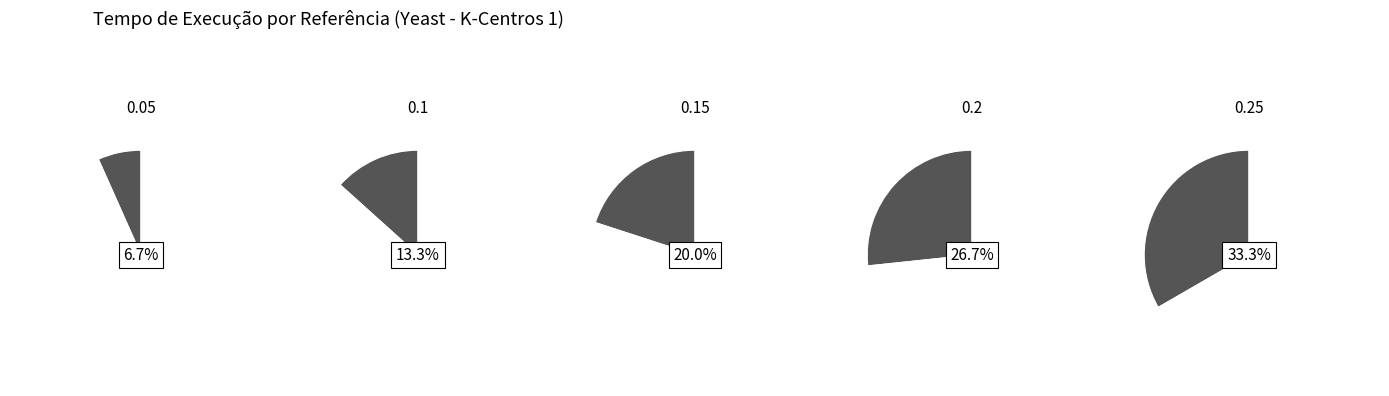

Which category has the biggest portion of the pie?

0.25